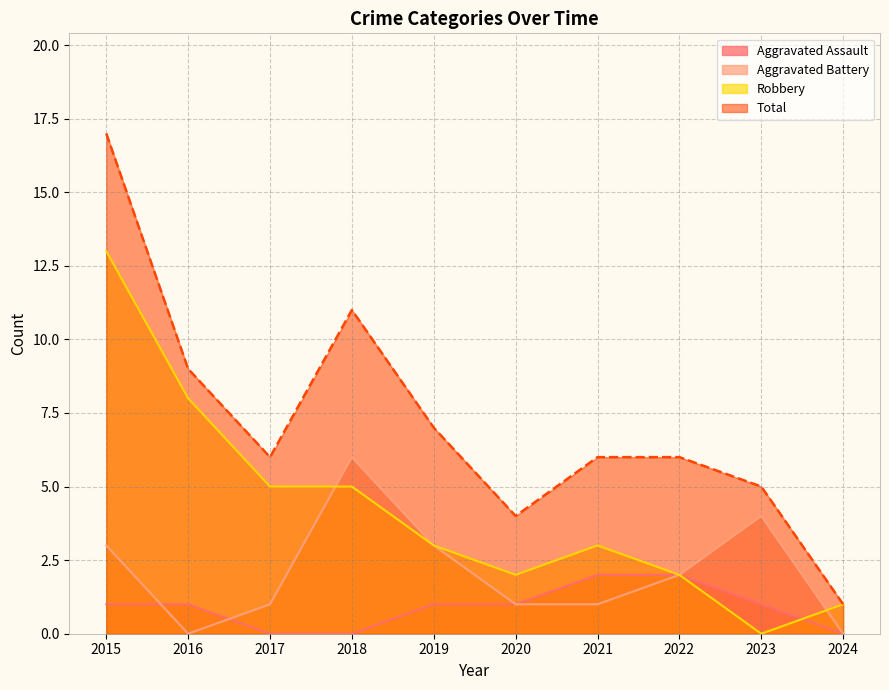

What is the maximum value shown in the chart?

17